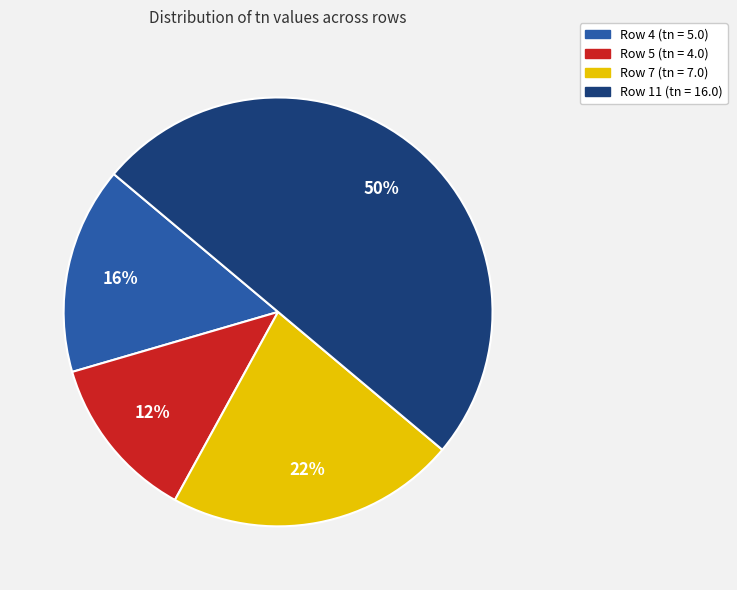

Which slice is the largest?

Row 11